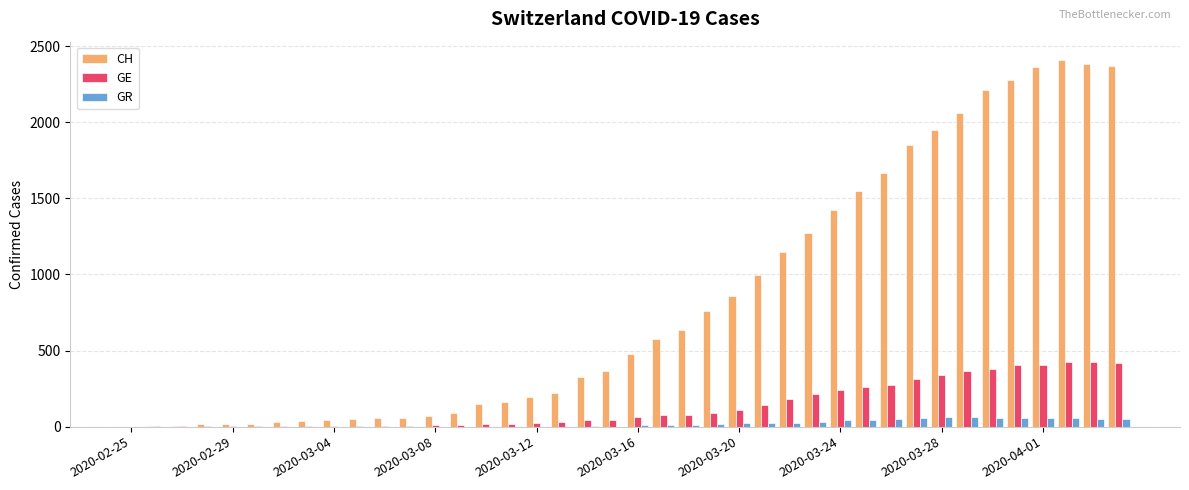

What is the sum of all CH values?

33171